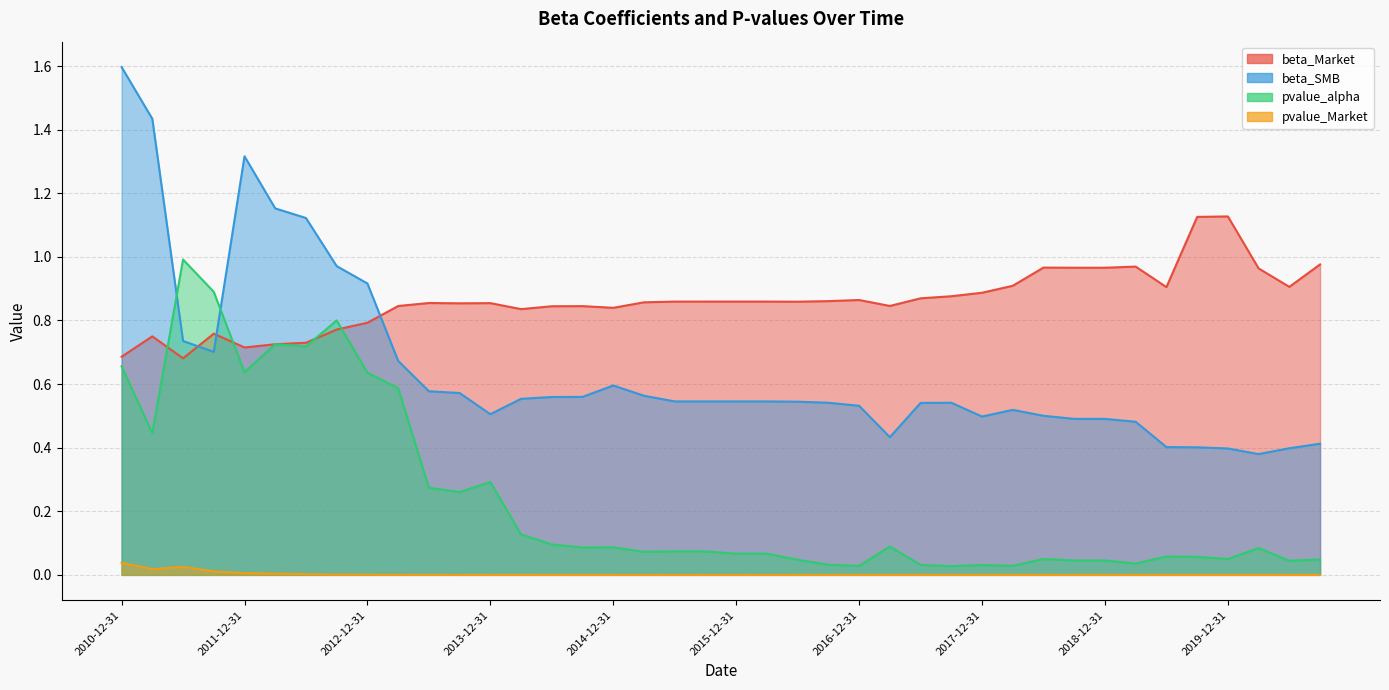

List the series in order of their overall mean, lowest first.

pvalue_Market, pvalue_alpha, beta_SMB, beta_Market